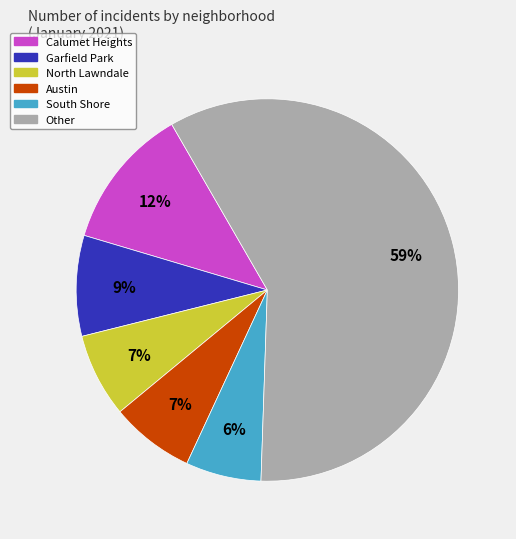

How many segments does this pie chart have?

6